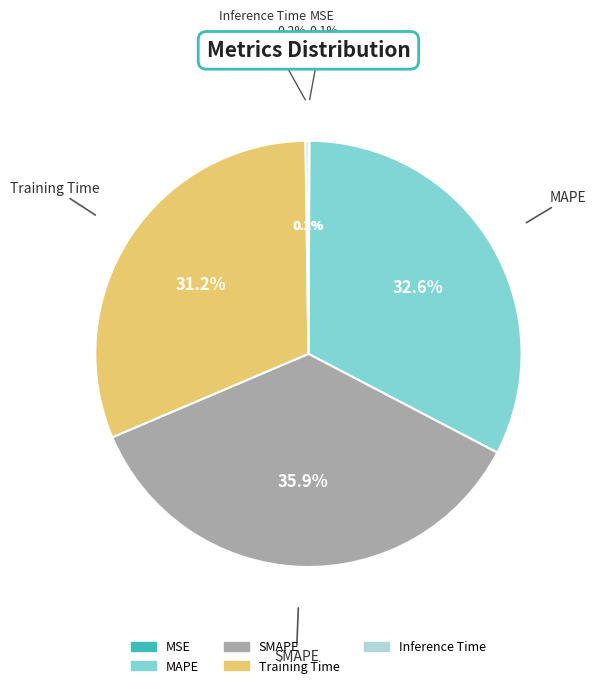

Does MSE represent more than half of the total?

No